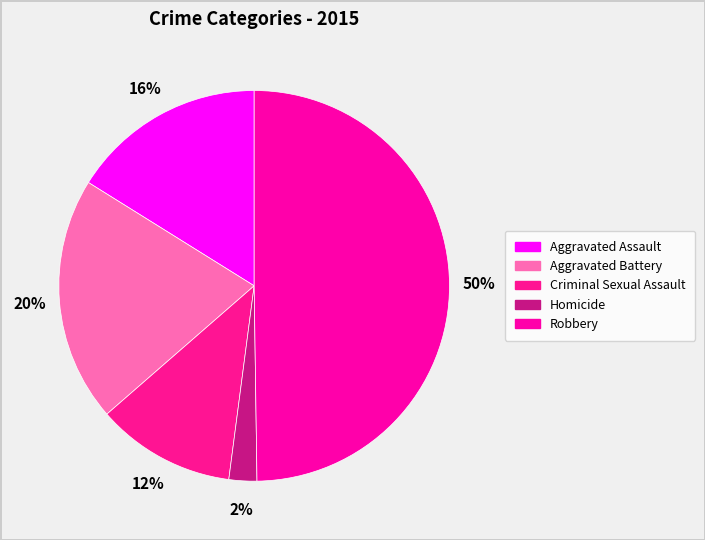

What percentage is the Homicide slice, to the nearest percent?

2%